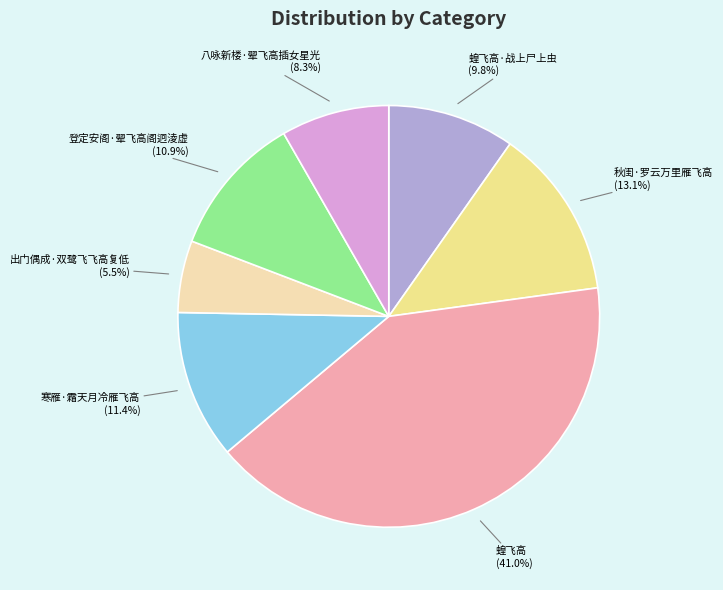

Does 八咏新楼·翚飞高插女星光 represent more than half of the total?

No